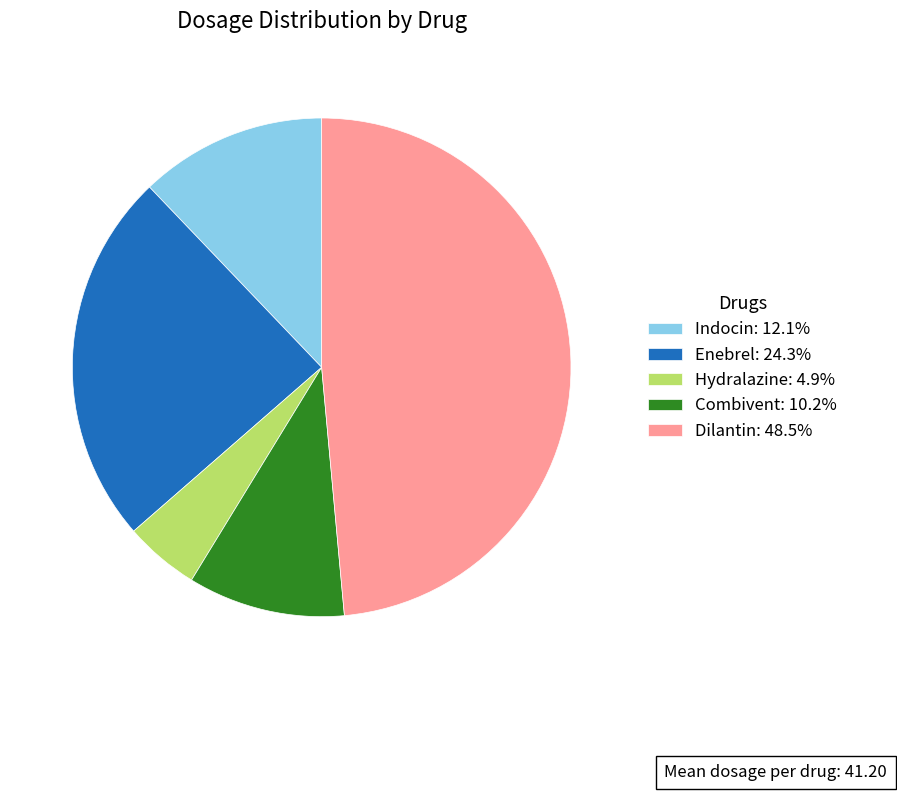

Combined, do Hydralazine: 4.9% and Combivent: 10.2% account for over 50%?

No